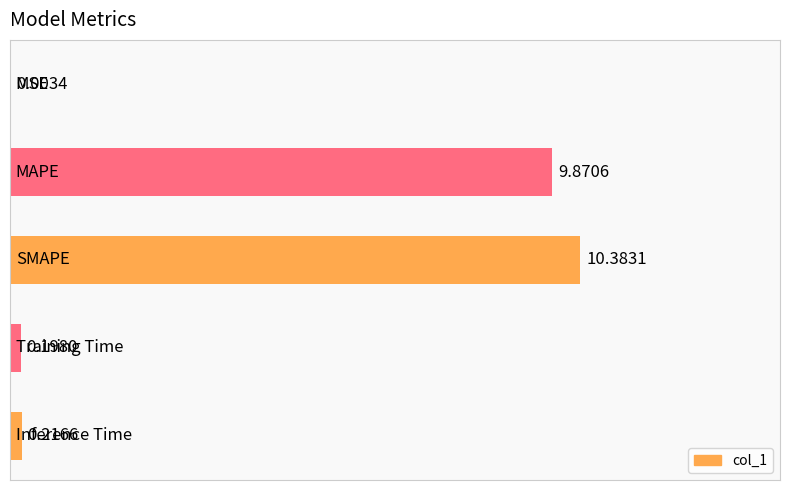

What is the sum of all values?

20.7